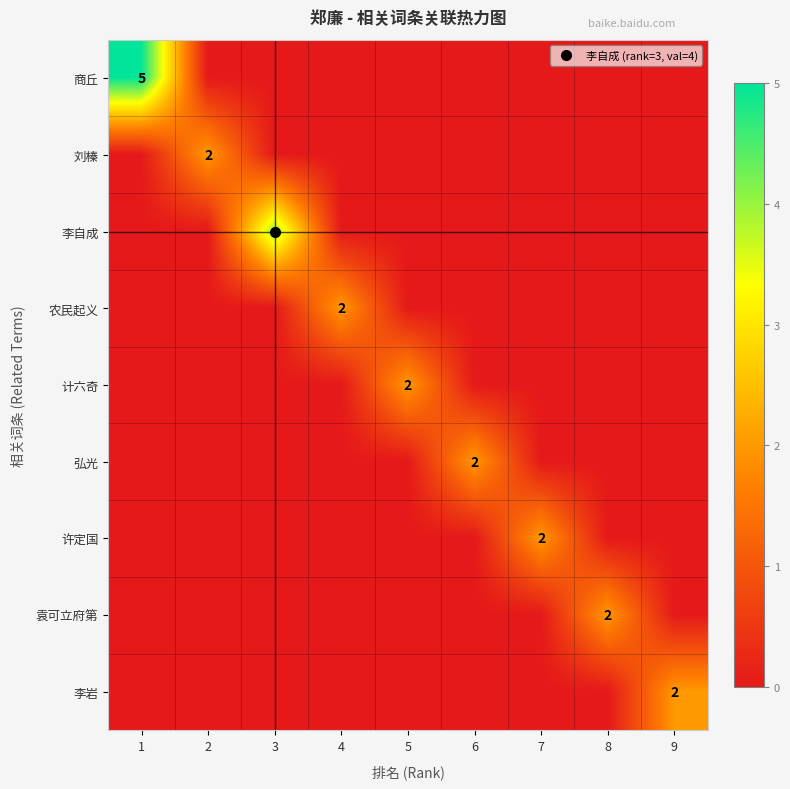

What is the maximum value shown in the chart?

5